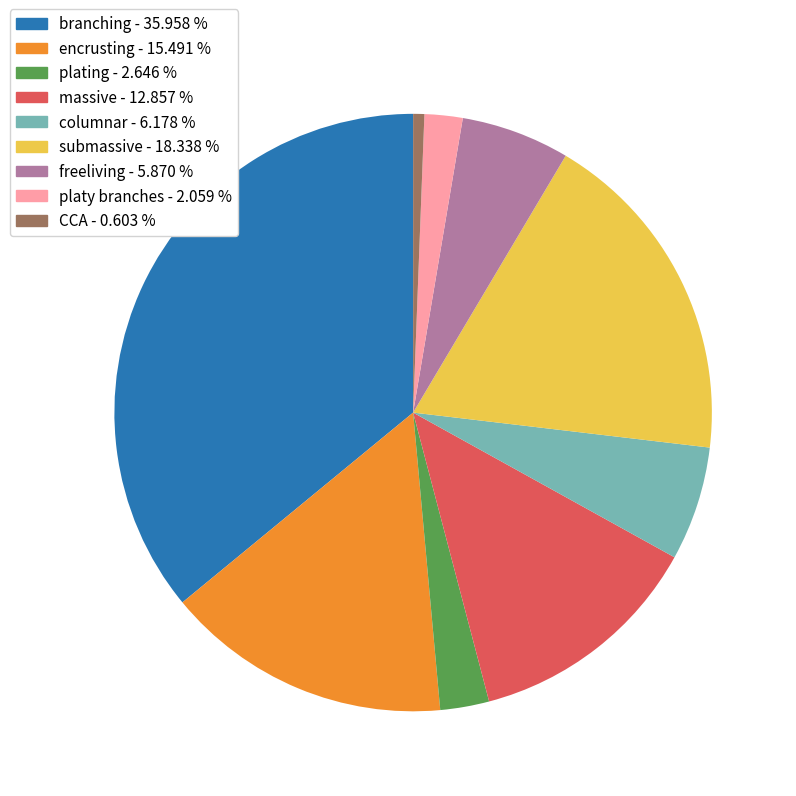

True or false: freeliving accounts for 6% of the total.

True